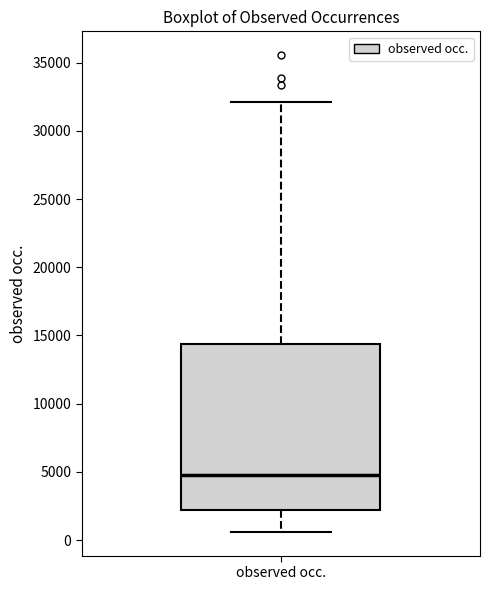

Transcribe this box plot: give where the median line is, the range the box spans, and where the two whiskers end, as read against the y-axis. The values are not printed on the chart, so give them approximately, as read against the axis.

median 5000, box 2000 to 14500, whiskers 500 to 32000